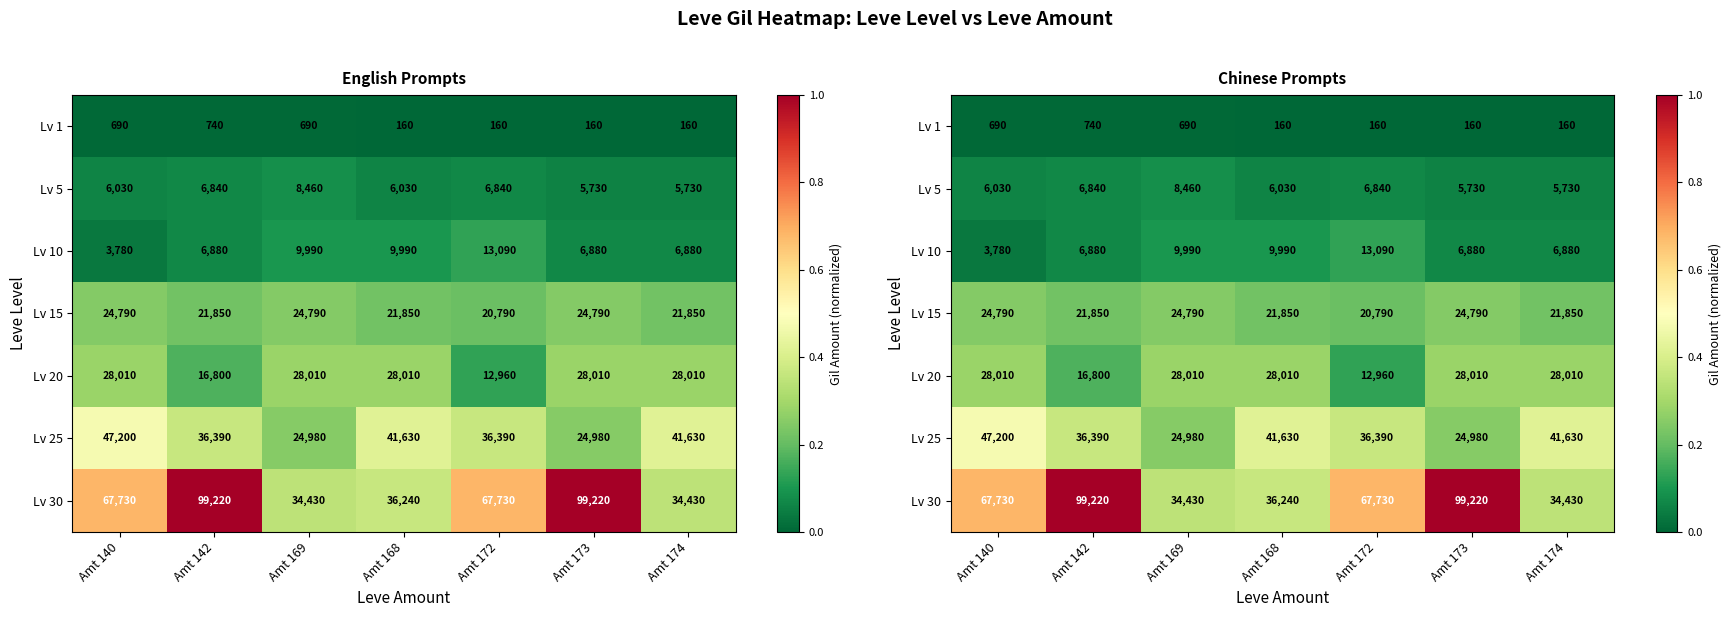

What is the sum of the Lv 30 values at Amt 140 and Amt 142?

1.7